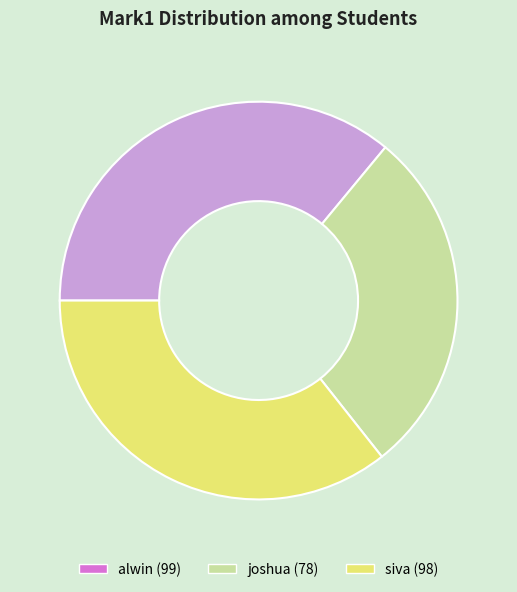

Approximately how many times larger is the value at joshua compared to alwin?

0.8